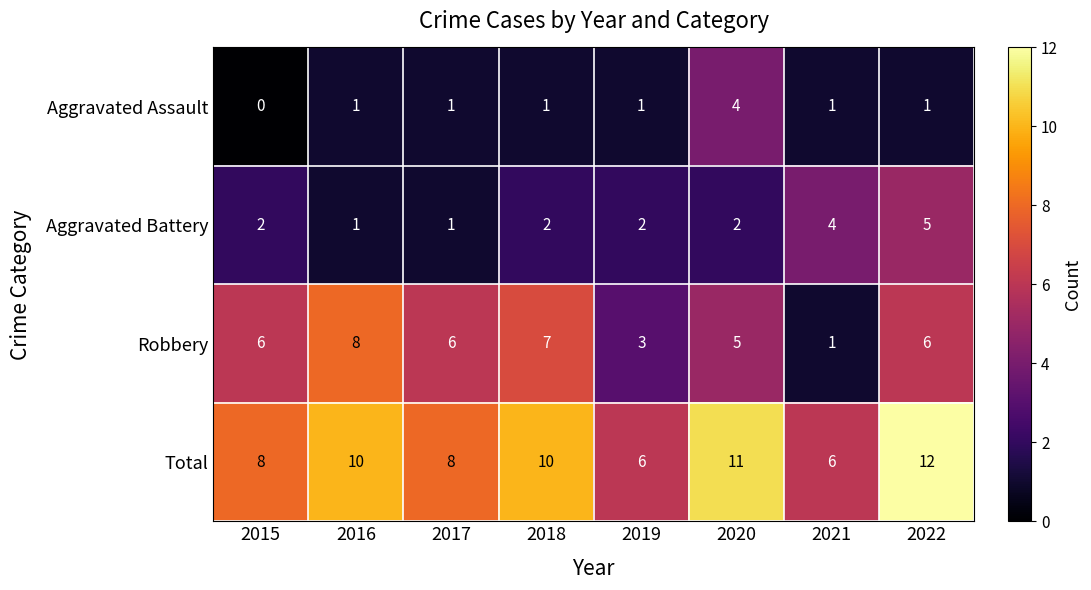

How many data points does each series have?

8